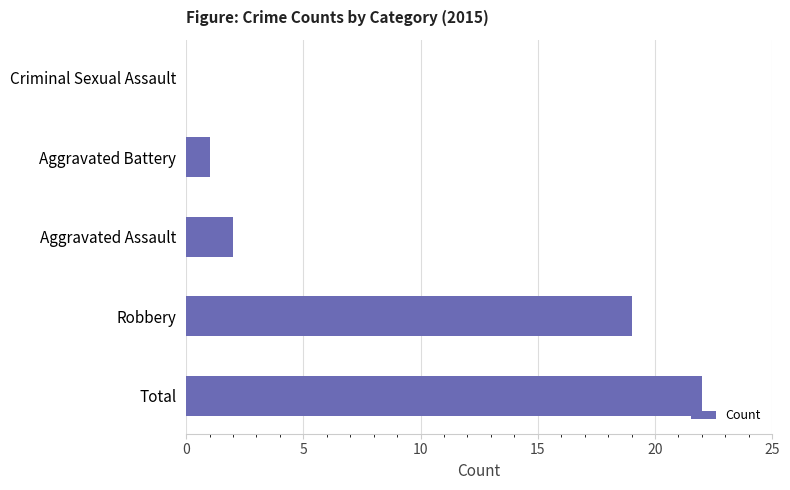

What value does the data have at Robbery, to the nearest 5?

20